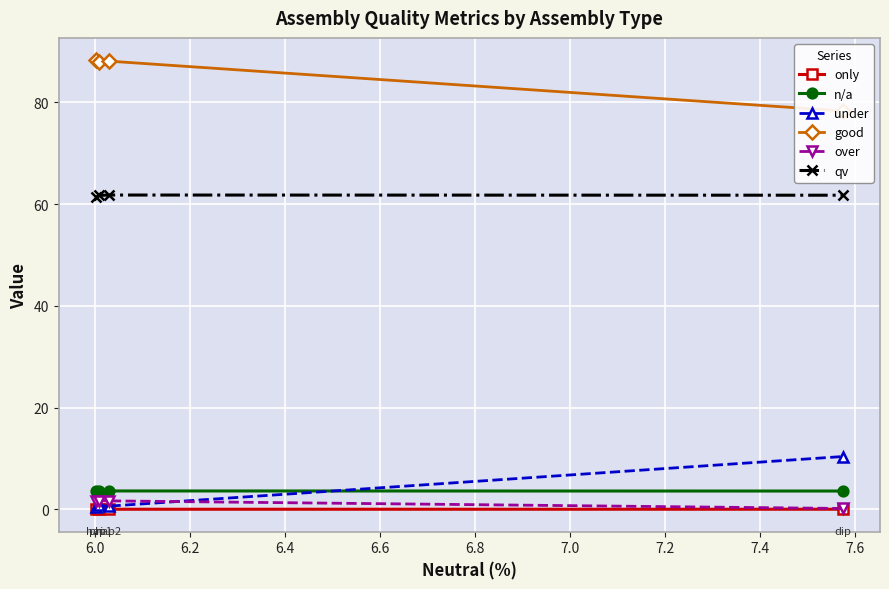

In n/a, how many points are higher than both neighbors (excluding endpoints)?

1